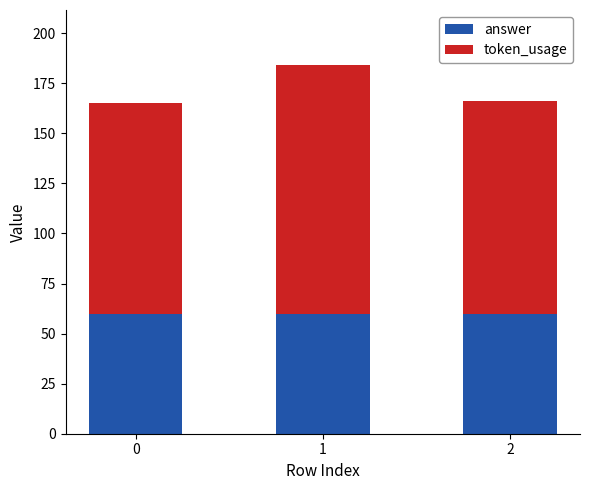

What is the total value across all series at 1?

184